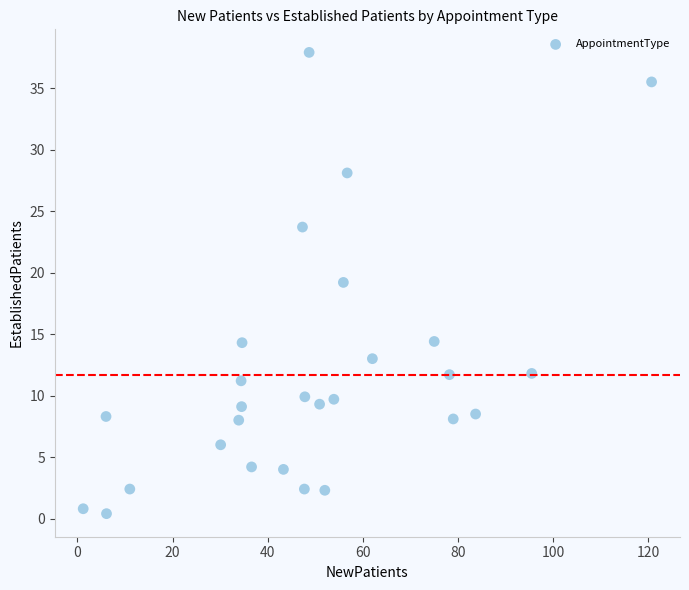

What is the range of Y values (max minus min)?

37.5